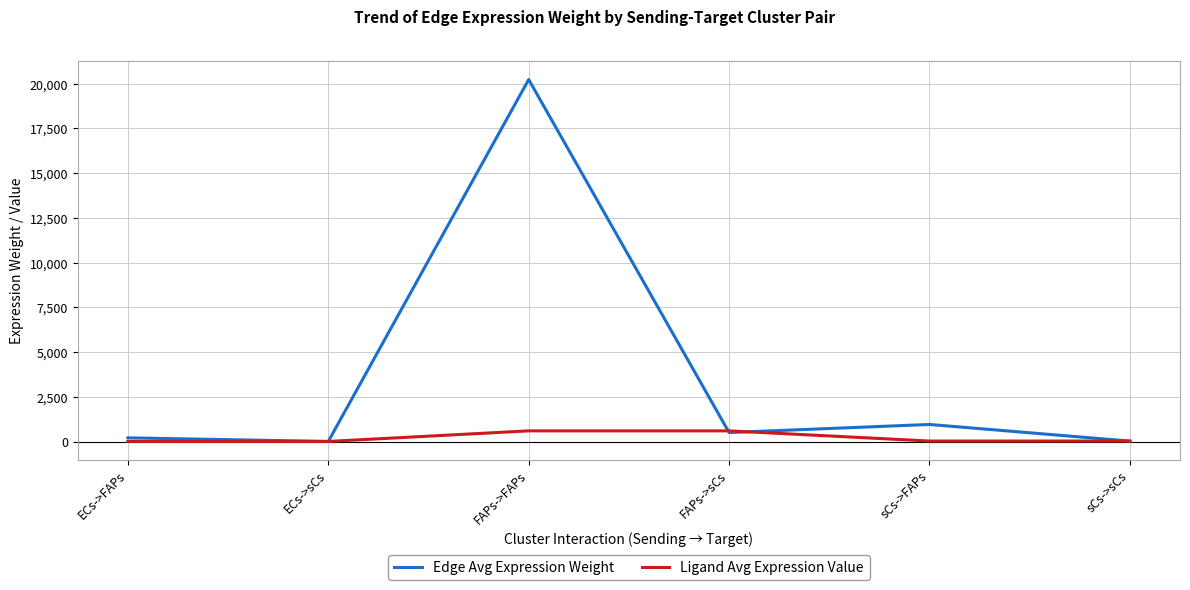

Rank the series by their maximum value, from lowest to highest.

Ligand Avg Expression Value, Edge Avg Expression Weight